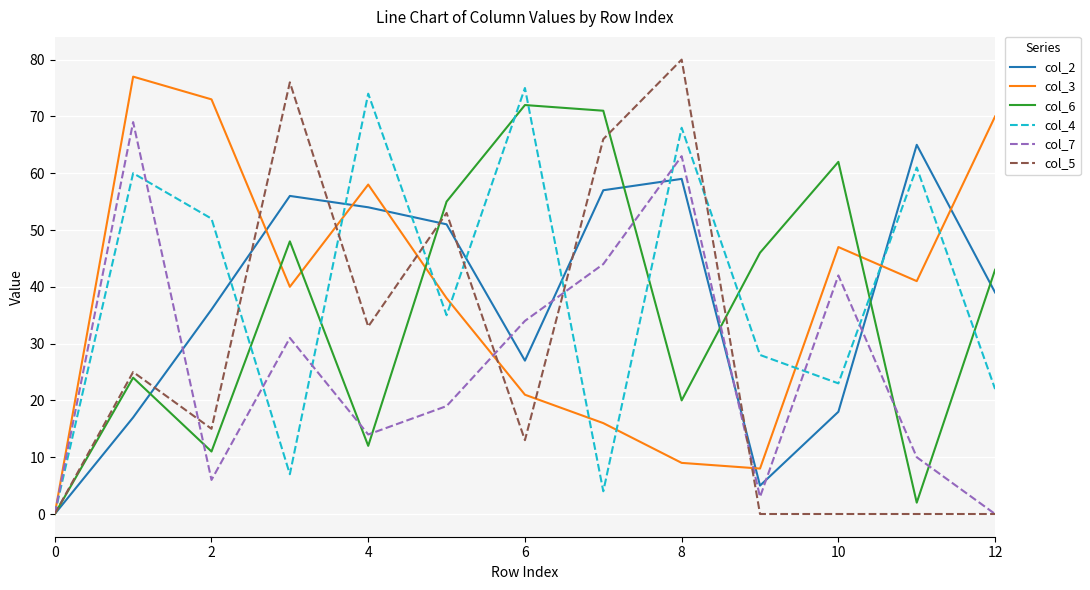

Which series ends up on top after the final intersection of col_6 and col_5?

col_6